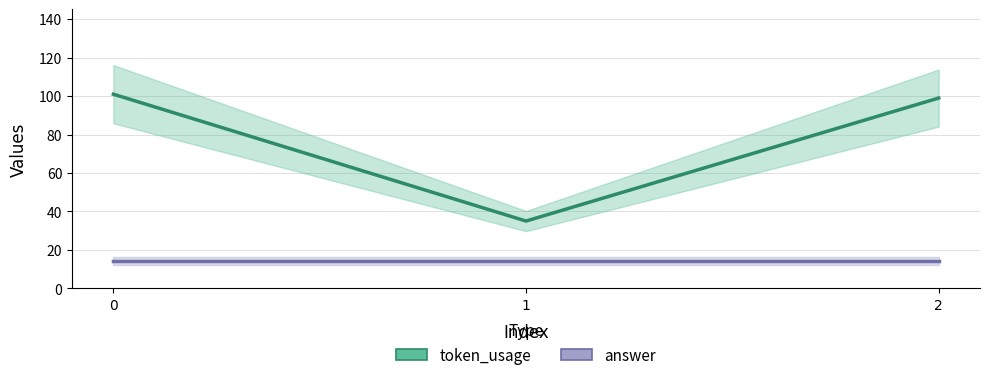

What are all the series names shown in the legend?

token_usage, answer